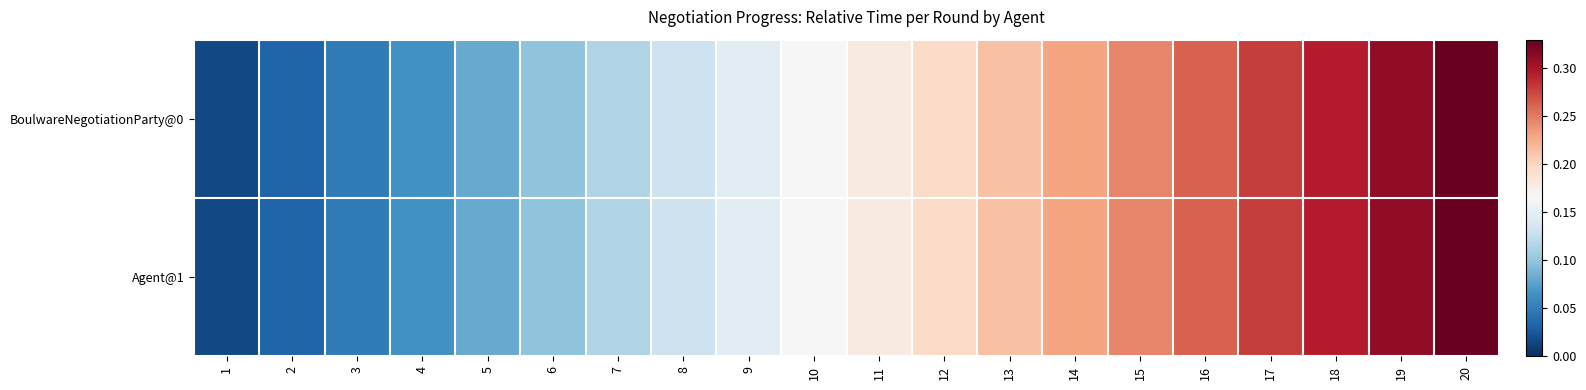

Reading left to right, list all the values displayed in this chart.

BoulwareNegotiationParty@0: 1=0.0	2=0.0	3=0.0	4=0.1	5=0.1	6=0.1	7=0.1	8=0.1	9=0.1	10=0.2	11=0.2	12=0.2	13=0.2	14=0.2	15=0.2	16=0.3	17=0.3	18=0.3	19=0.3	20=0.3
Agent@1: 1=0.0	2=0.0	3=0.0	4=0.1	5=0.1	6=0.1	7=0.1	8=0.1	9=0.1	10=0.2	11=0.2	12=0.2	13=0.2	14=0.2	15=0.2	16=0.3	17=0.3	18=0.3	19=0.3	20=0.3